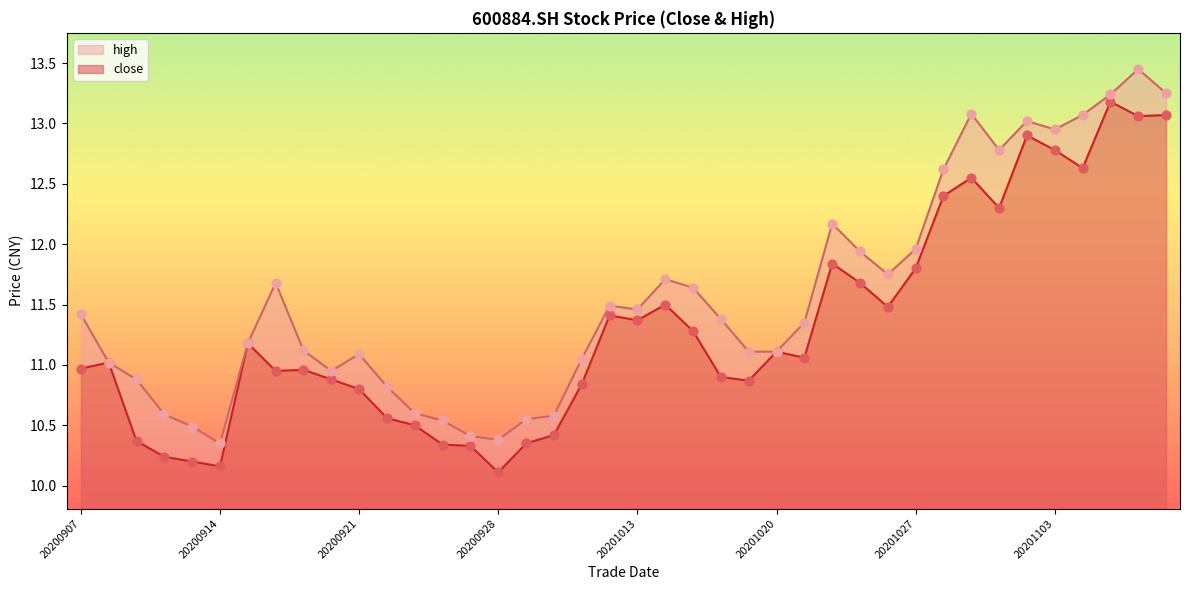

What is the total value across all series at 20201023?

23.6